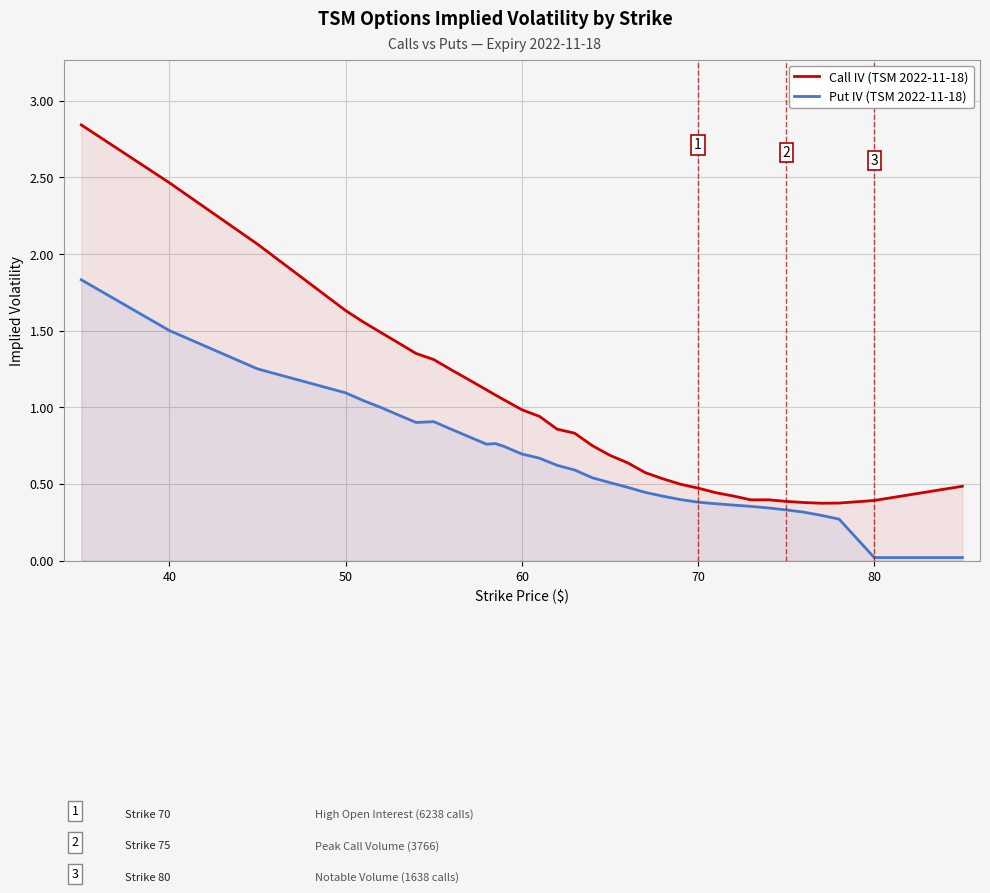

The value of Put IV (TSM 2022-11-18) at 70 is 1.4. True or false?

False